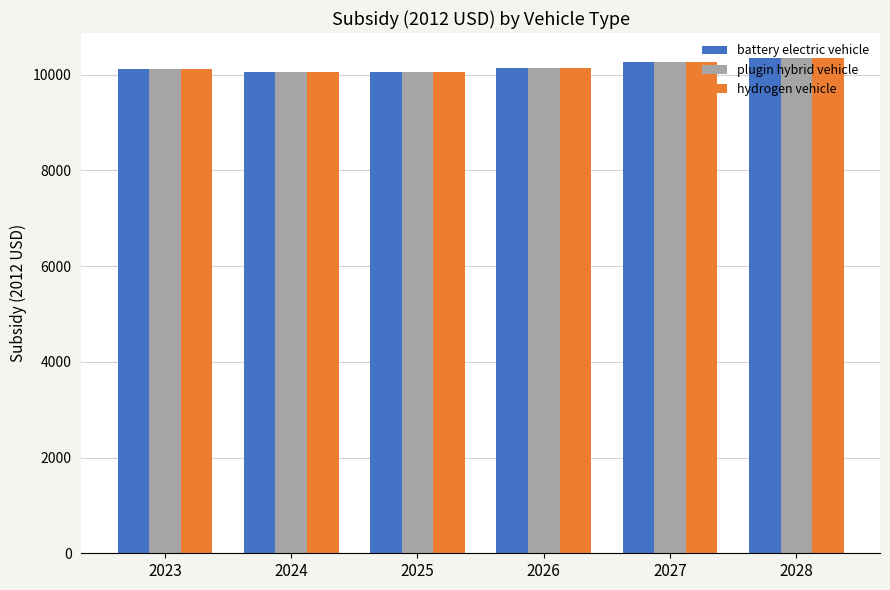

What is the total value across all series at 2026?

30382.3